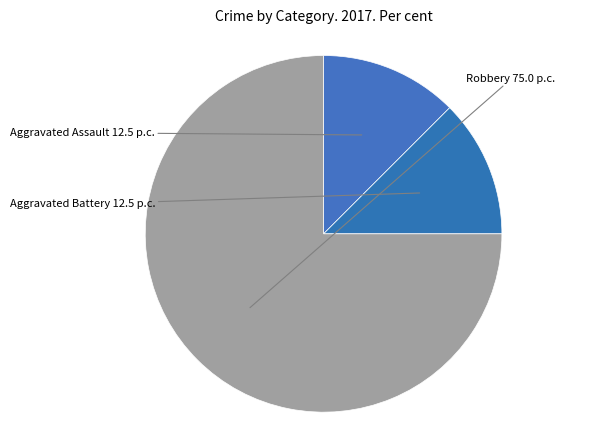

Count the number of slices in the pie.

3